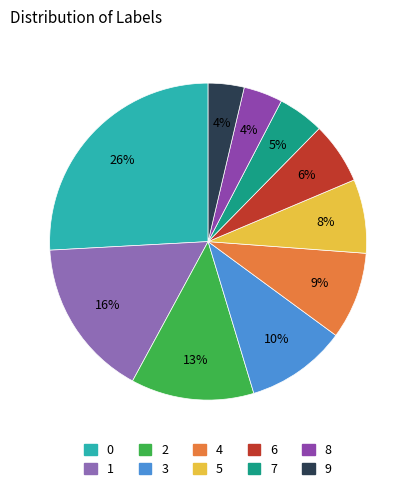

How many slices are in this pie chart?

10